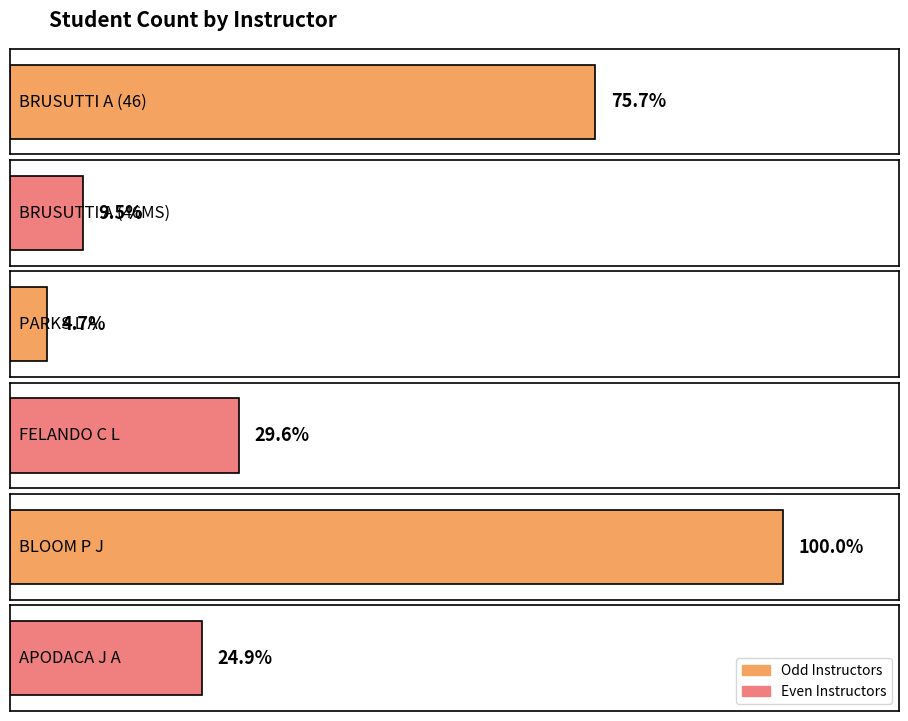

Reading left to right, transcribe all the data shown in this chart.

128	16	8	50	169	42